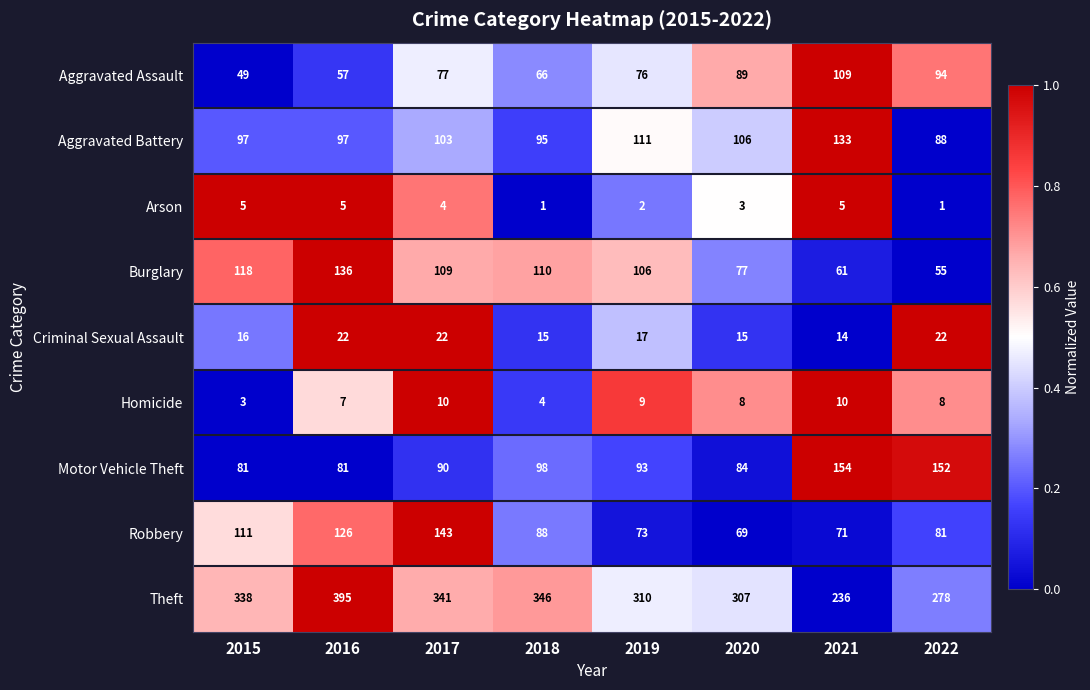

What is the total value across all series at 2016?

926